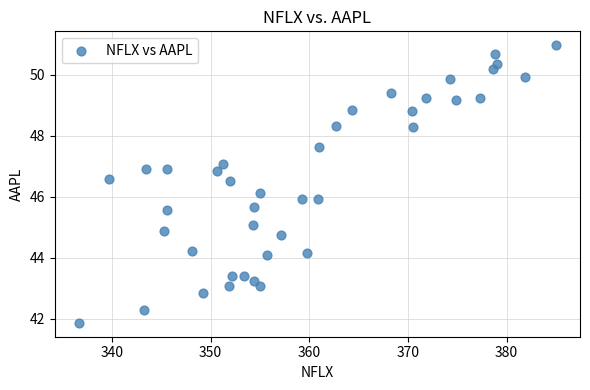

What is the range of X values (max minus min)?

48.4